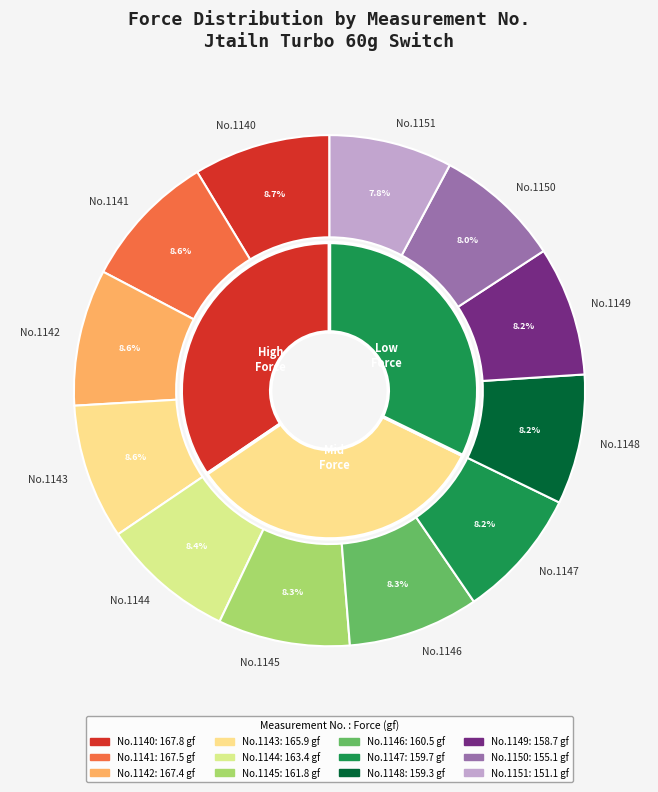

What is the smallest slice in the pie chart?

1151